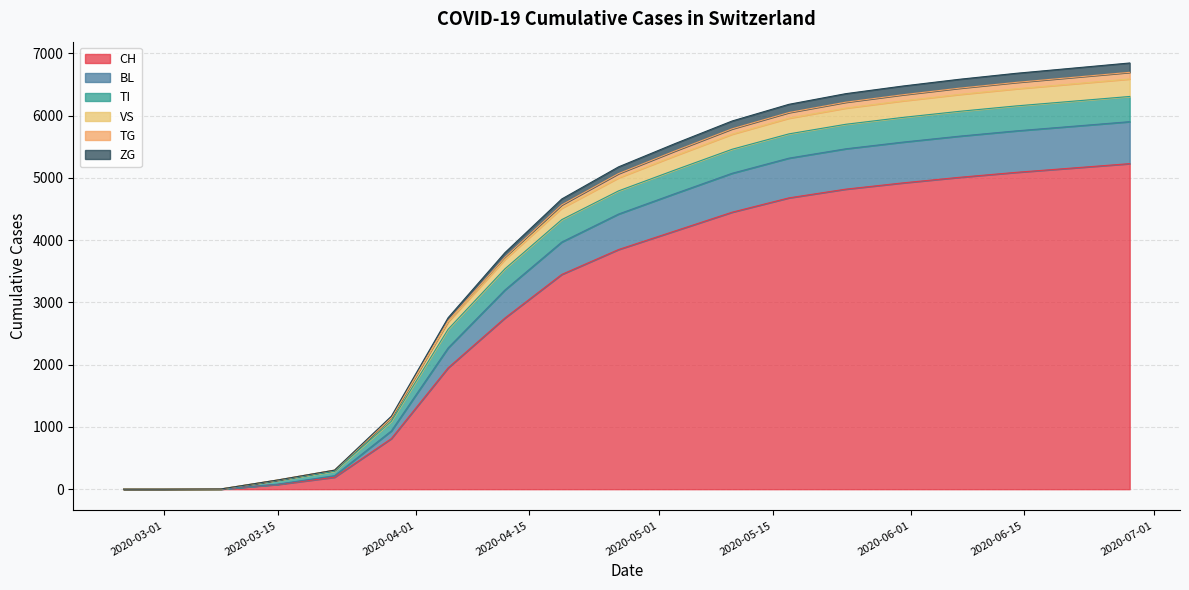

How many lines are shown in the chart?

6